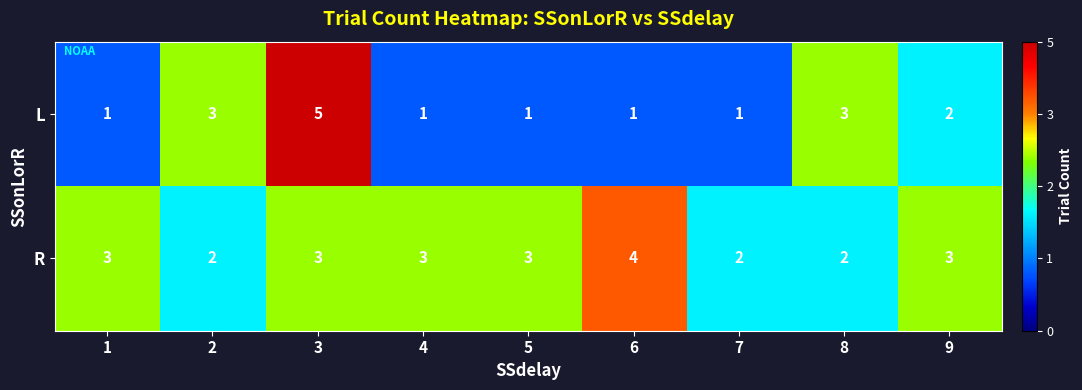

How many R values are between 2 and 3?

8